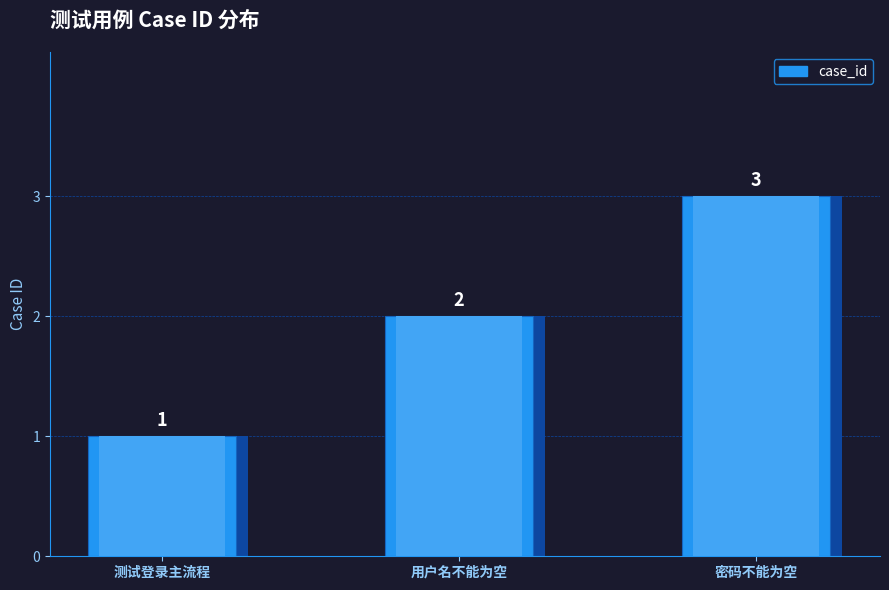

How many categories are shown in the chart?

3